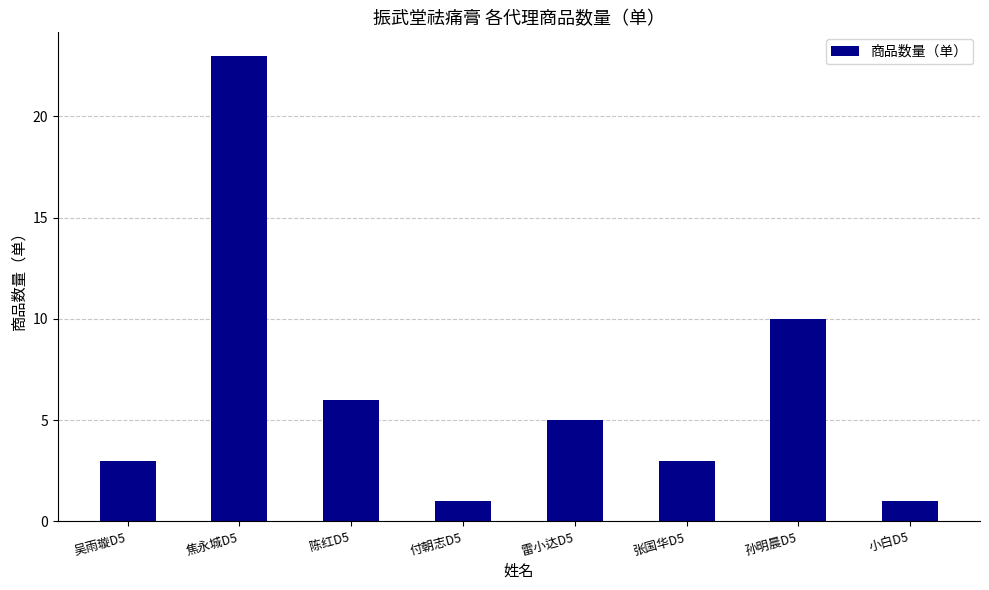

Are the bars grouped side by side (vs. stacked)?

No